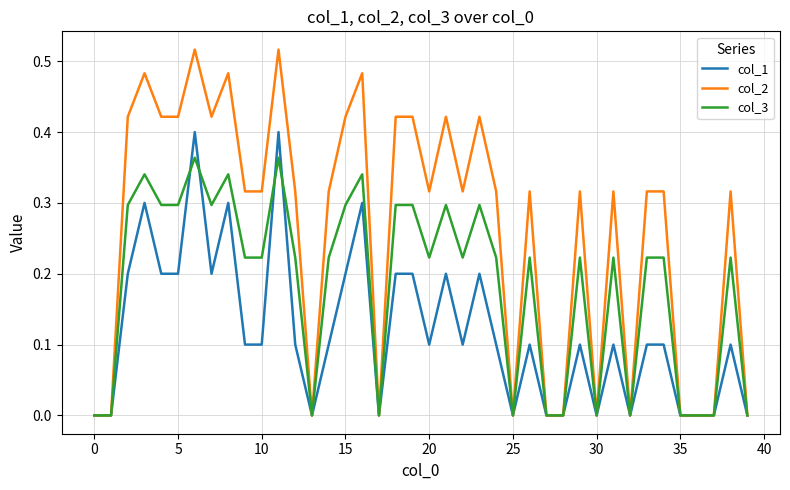

Which series has the largest total across all categories?

col_2